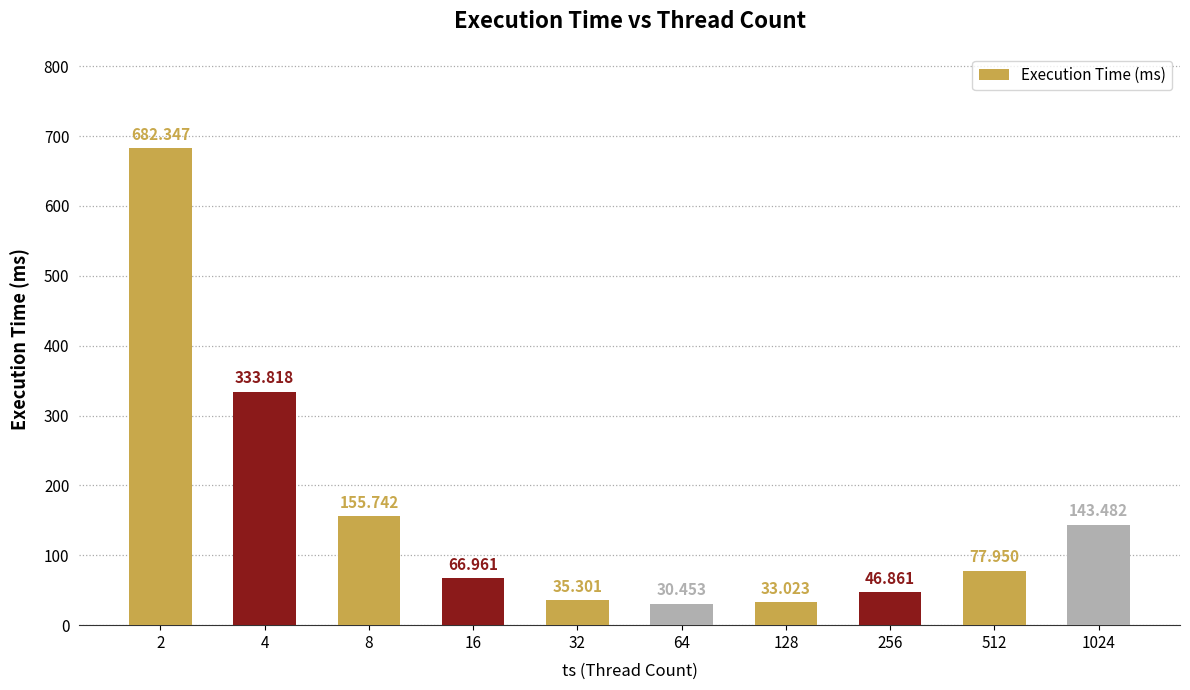

What value does the data have at 256?

46.9